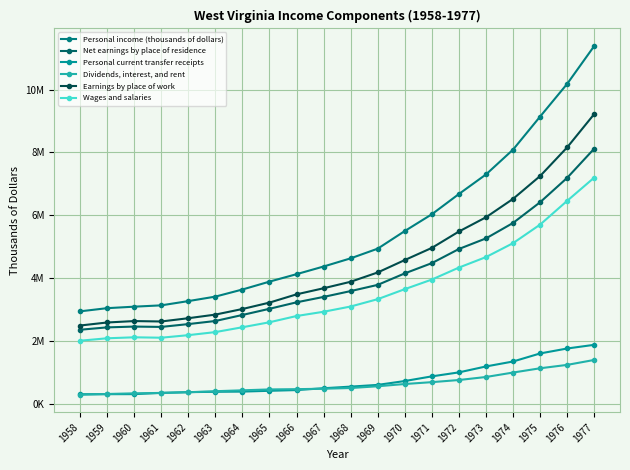

Between 1962 and 1970, which is larger?

1970